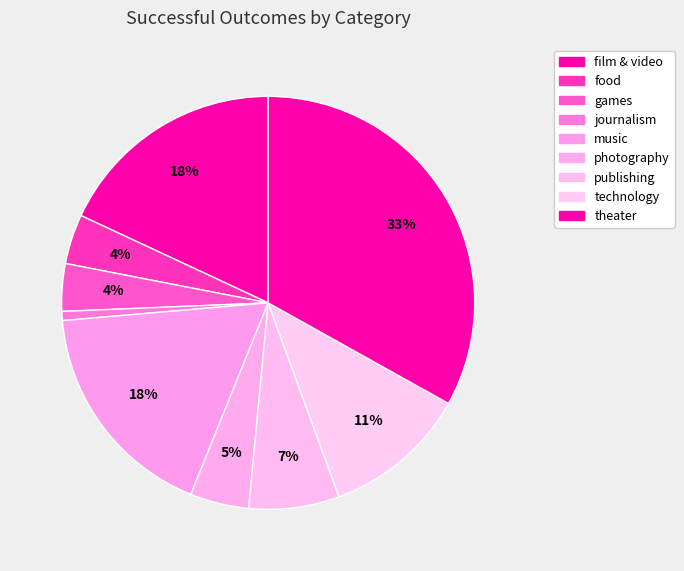

How many slices are in this pie chart?

9